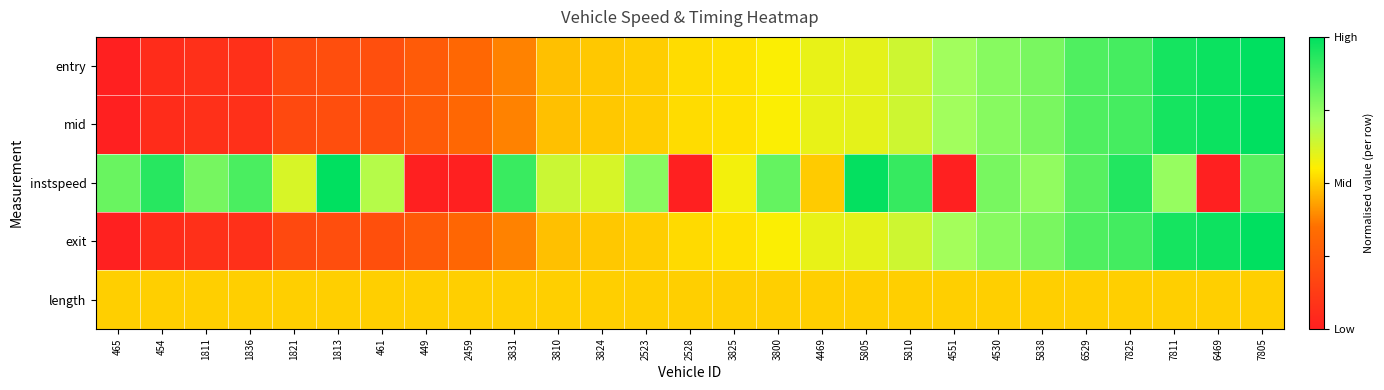

Reading right to left, what are all the values shown in this chart?

entry: 7805=1.0	6469=1.0	7811=1.0	7825=0.9	6529=0.9	5838=0.8	4530=0.8	4551=0.7	5810=0.6	5805=0.6	4469=0.6	3800=0.6	3825=0.5	2528=0.5	2523=0.5	3824=0.5	3810=0.5	3831=0.4	2459=0.3	449=0.3	461=0.2	1813=0.2	1821=0.2	1836=0.1	1811=0.1	454=0.1	465=0.0
mid: 7805=1.0	6469=1.0	7811=1.0	7825=0.9	6529=0.9	5838=0.8	4530=0.8	4551=0.7	5810=0.6	5805=0.6	4469=0.6	3800=0.6	3825=0.5	2528=0.5	2523=0.5	3824=0.5	3810=0.5	3831=0.4	2459=0.3	449=0.3	461=0.2	1813=0.2	1821=0.2	1836=0.1	1811=0.1	454=0.1	465=0.0
instspeed: 7805=0.8	6469=0.0	7811=0.7	7825=0.9	6529=0.8	5838=0.7	4530=0.8	4551=0.0	5810=0.9	5805=1.0	4469=0.5	3800=0.8	3825=0.6	2528=0.0	2523=0.8	3824=0.6	3810=0.6	3831=0.9	2459=0.0	449=0.0	461=0.7	1813=1.0	1821=0.6	1836=0.9	1811=0.8	454=0.9	465=0.8
exit: 7805=1.0	6469=1.0	7811=1.0	7825=0.9	6529=0.9	5838=0.8	4530=0.8	4551=0.7	5810=0.6	5805=0.6	4469=0.6	3800=0.6	3825=0.5	2528=0.5	2523=0.5	3824=0.5	3810=0.5	3831=0.4	2459=0.3	449=0.3	461=0.2	1813=0.2	1821=0.2	1836=0.1	1811=0.1	454=0.1	465=0.0
length: 7805=0.5	6469=0.5	7811=0.5	7825=0.5	6529=0.5	5838=0.5	4530=0.5	4551=0.5	5810=0.5	5805=0.5	4469=0.5	3800=0.5	3825=0.5	2528=0.5	2523=0.5	3824=0.5	3810=0.5	3831=0.5	2459=0.5	449=0.5	461=0.5	1813=0.5	1821=0.5	1836=0.5	1811=0.5	454=0.5	465=0.5